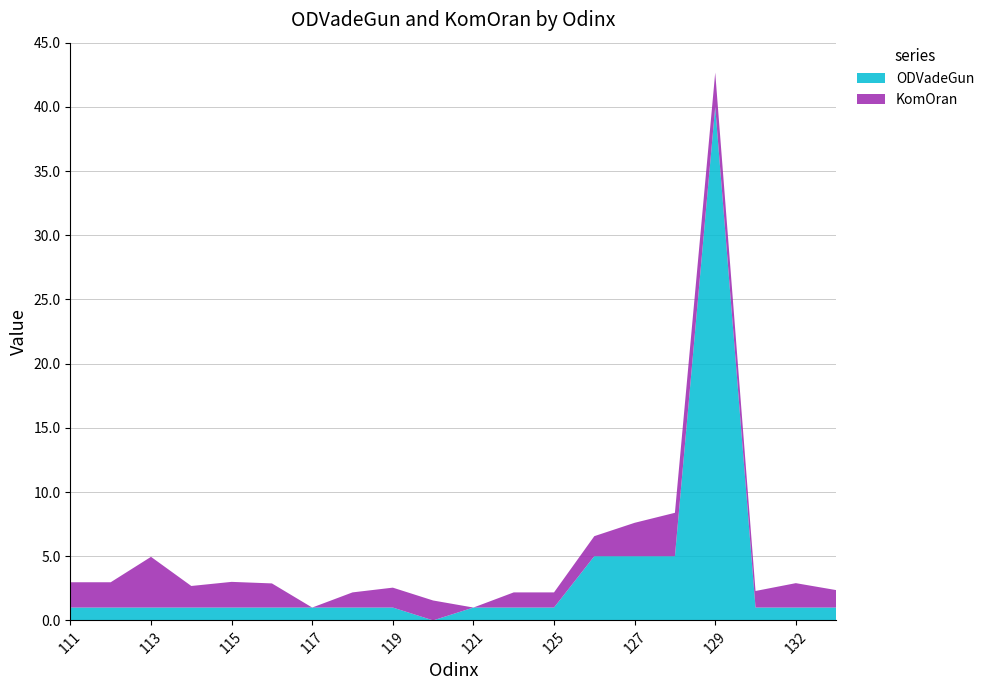

Reading left to right, transcribe all the data shown in this chart.

ODVadeGun: 1.0	1.0	1.0	1.0	1.0	1.0	1.0	1.0	1.0	0.0	1.0	1.0	1.0	5.0	5.0	5.0	40.0	1.0	1.0	1.0
KomOran: 2.0	2.0	4.0	1.7	2.0	1.9	0.0	1.2	1.6	1.6	0.0	1.2	1.2	1.6	2.6	3.4	2.7	1.3	1.9	1.4